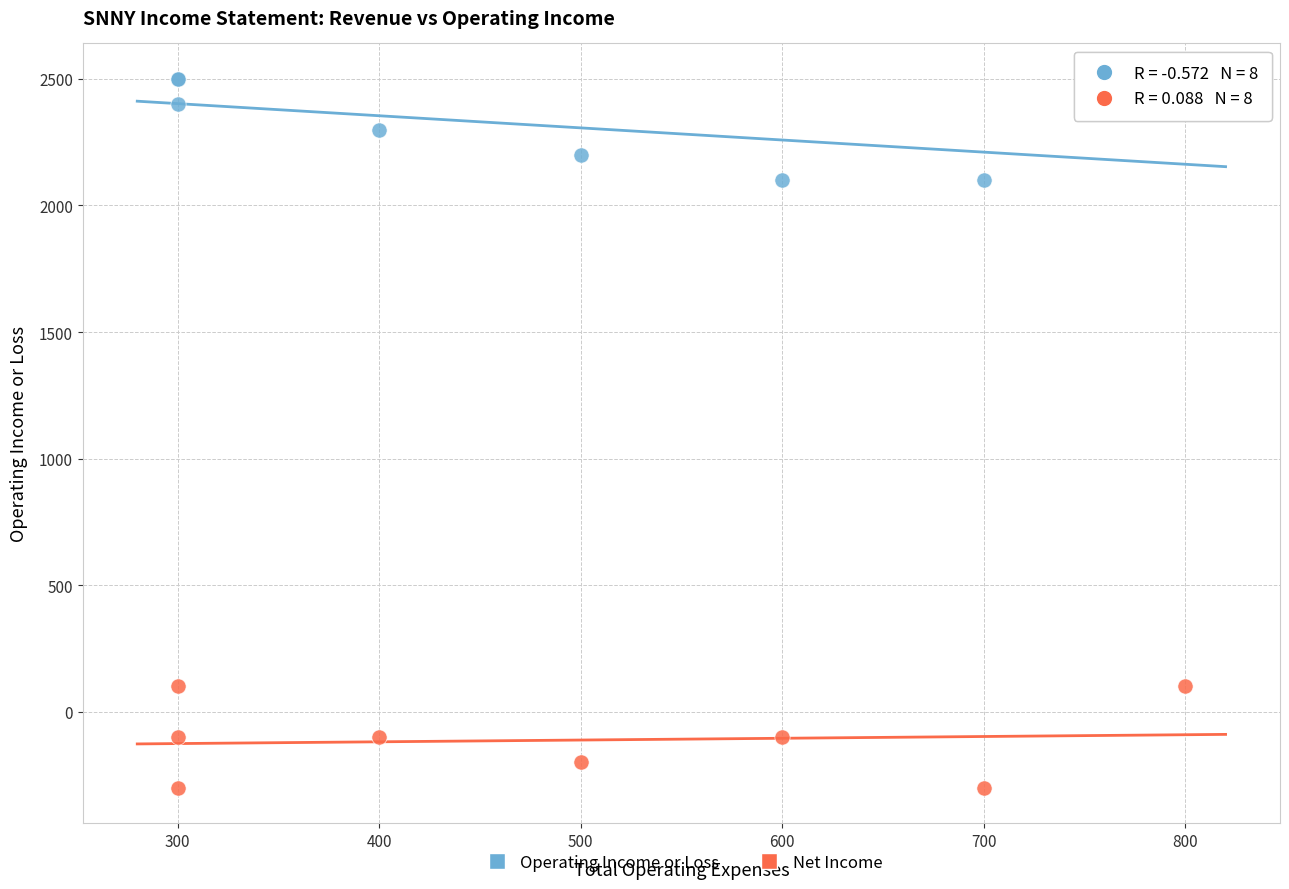

Which series contains the highest Y value?

Operating Income or Loss